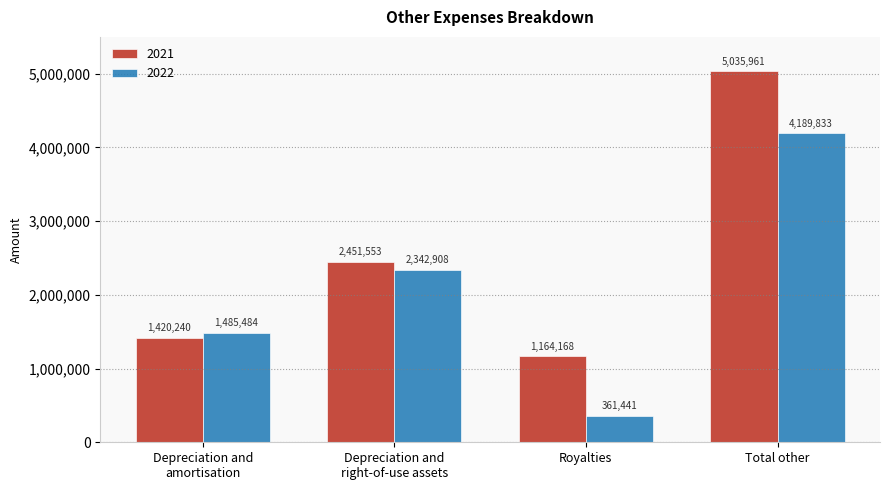

The 2022 series shows 1216130 at Total other. True or false?

False